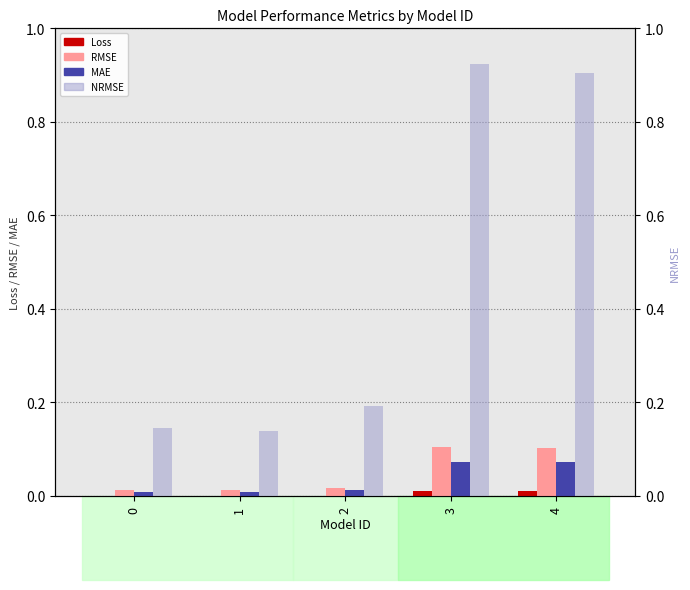

What is the spread (max minus min) of values at 3?

0.9